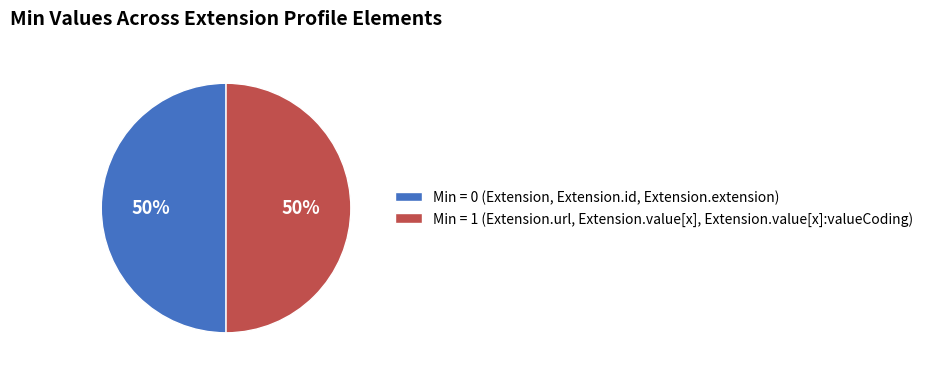

Approximately how many times larger is the value at Min = 0 (Extension, Extension.id, Extension.extension) compared to Min = 1 (Extension.url, Extension.value[x], Extension.value[x]:valueCoding)?

1.0